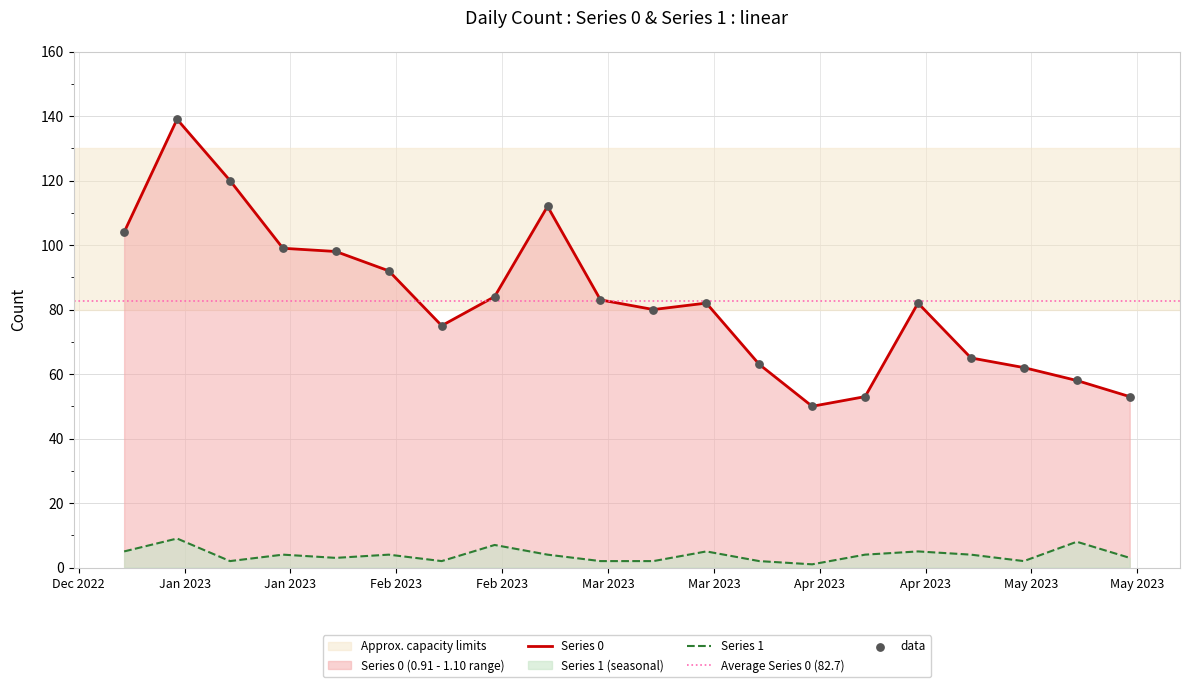

Is the value of Series 1 at 2023-01-01 greater than the value of Series 0 at 2023-01-15?

No